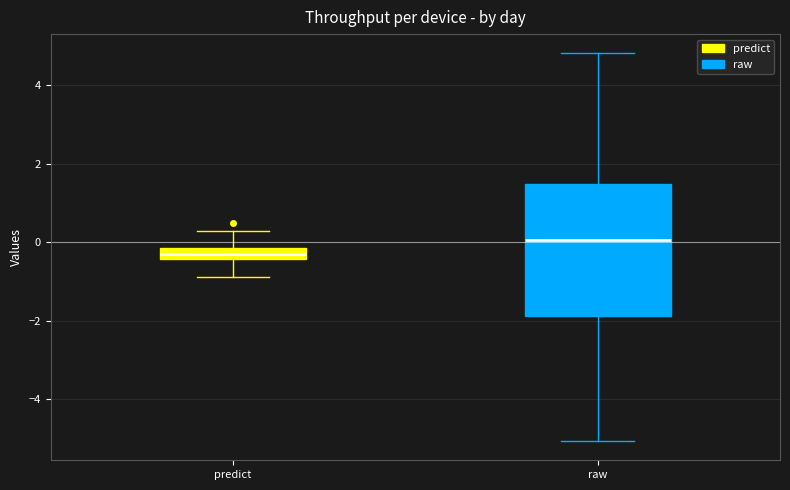

Where is the lower edge of the box for raw on the y-axis? The values are not printed on the chart, so give them approximately, as read against the axis.

-1.8